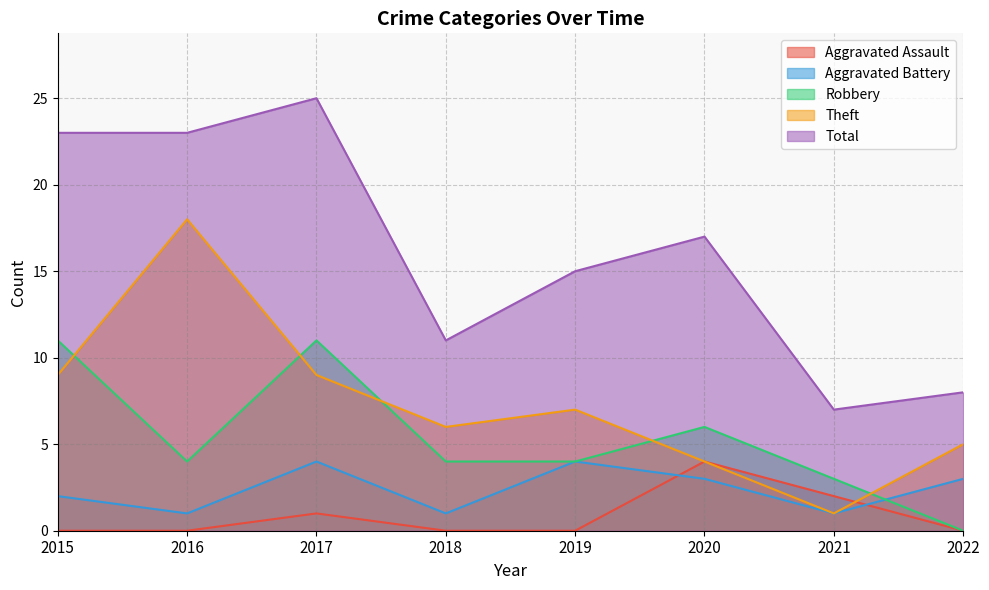

What is the highest value of the Total series?

25